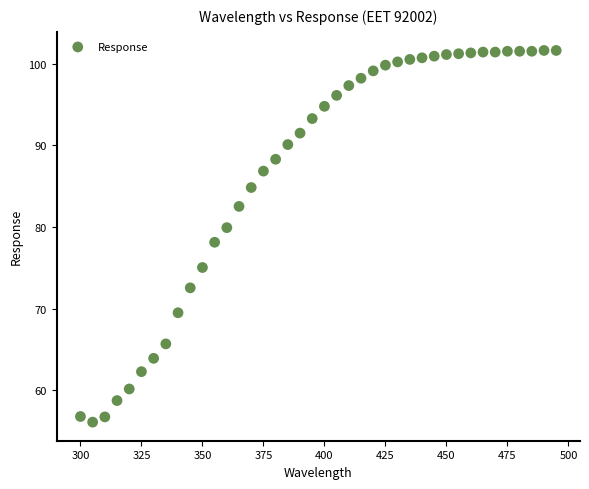

What is the range of X values (max minus min)?

195.0